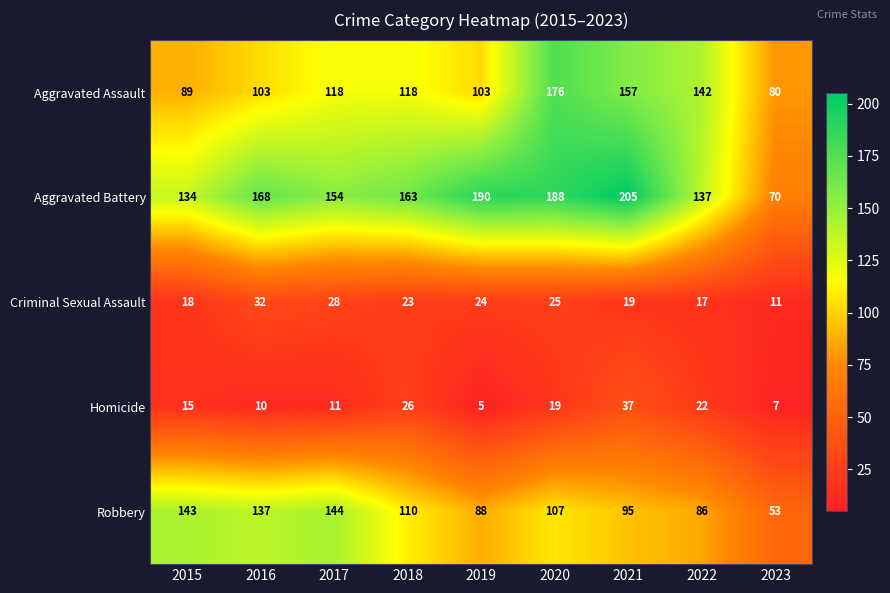

List the series in order of their peak value, highest first.

Aggravated Battery, Aggravated Assault, Robbery, Homicide, Criminal Sexual Assault